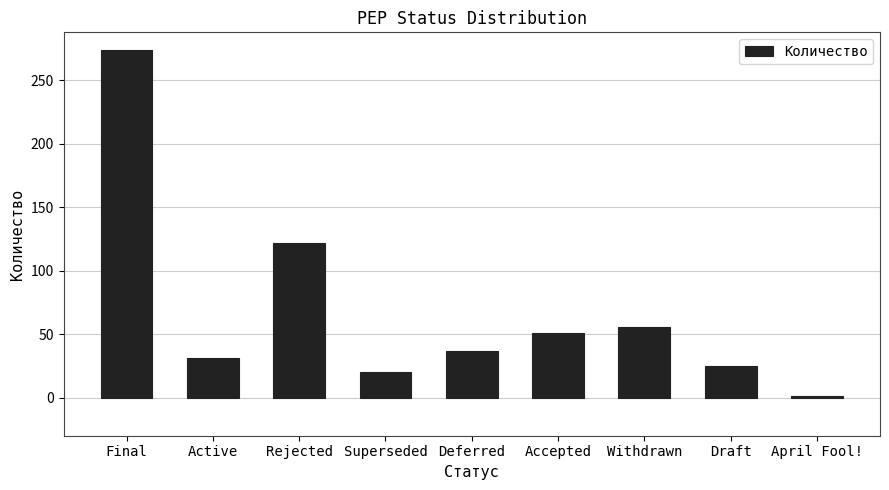

How many series are shown in this chart?

1